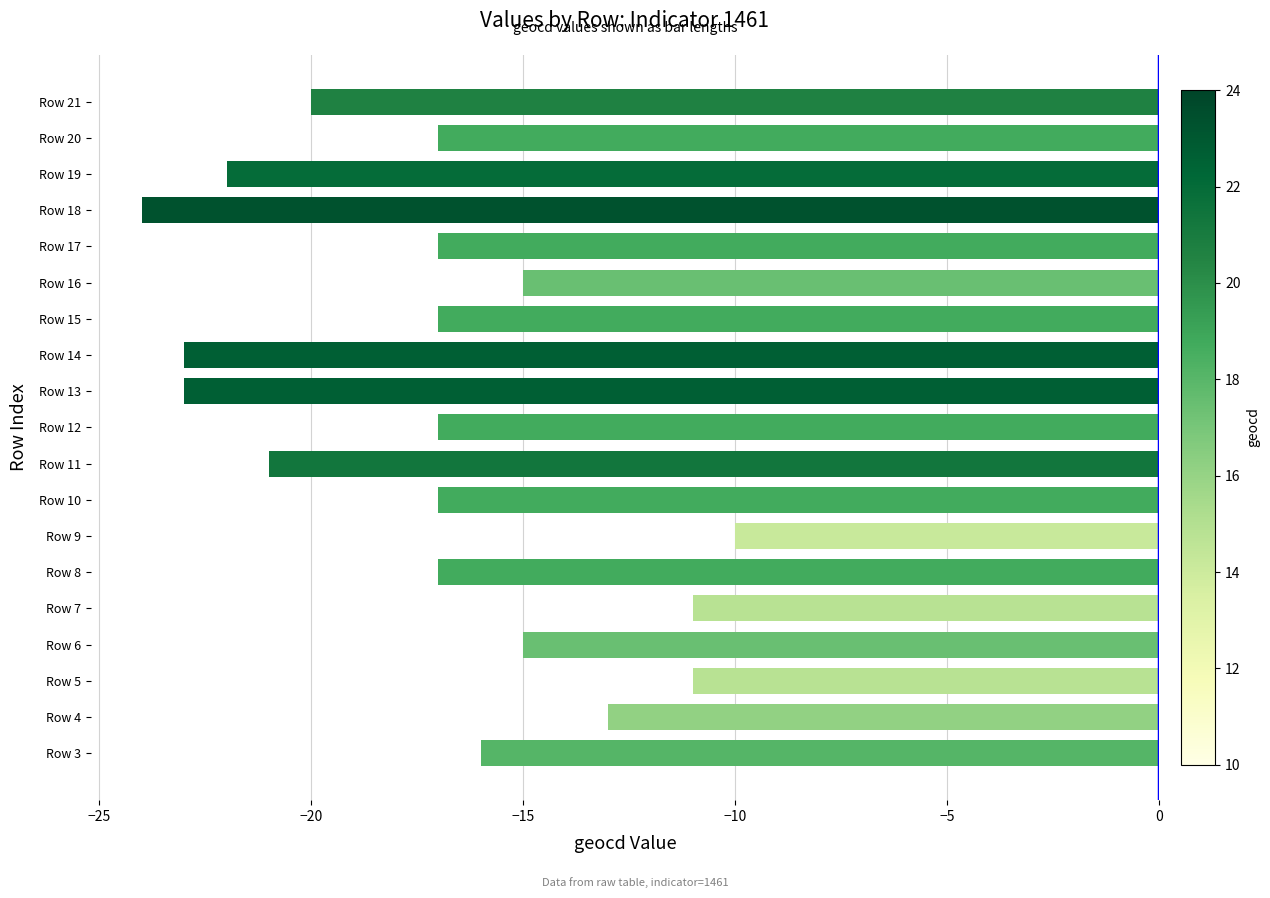

How many bars are there in total?

19